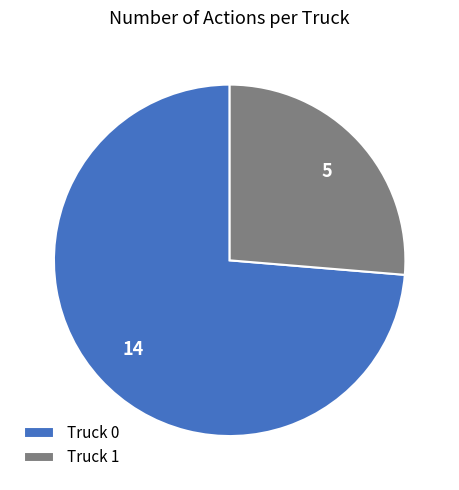

Is the sum of Truck 0 and Truck 1 greater than half?

Yes